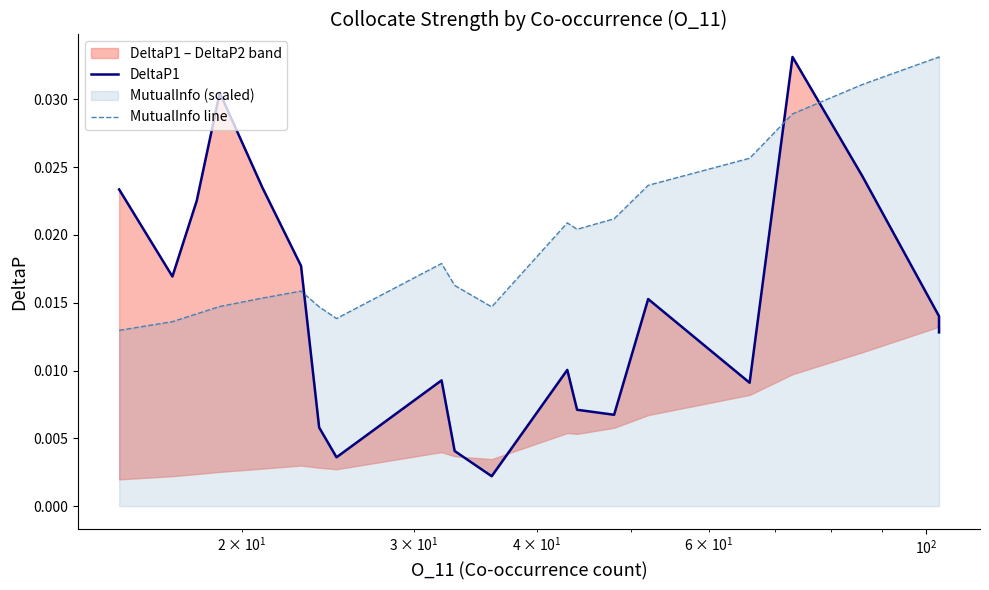

Is the value of MutualInfo line at $\mathdefault{10^{1}}$ greater than the value of DeltaP1 at 14?

No